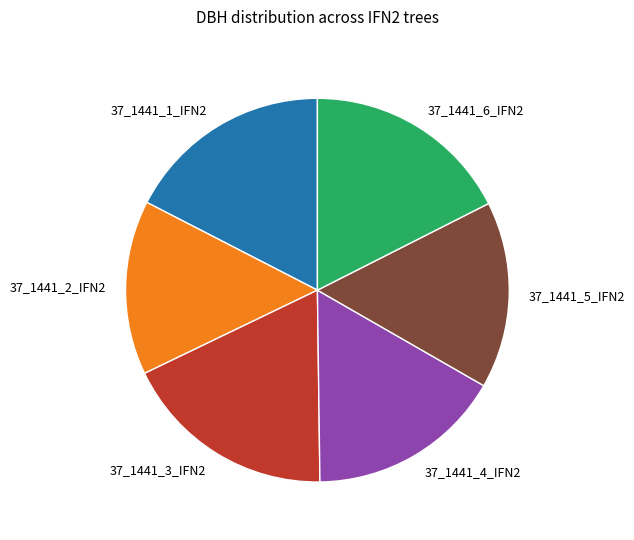

Is the sum of 37_1441_2_IFN2 and 37_1441_3_IFN2 greater than half?

No